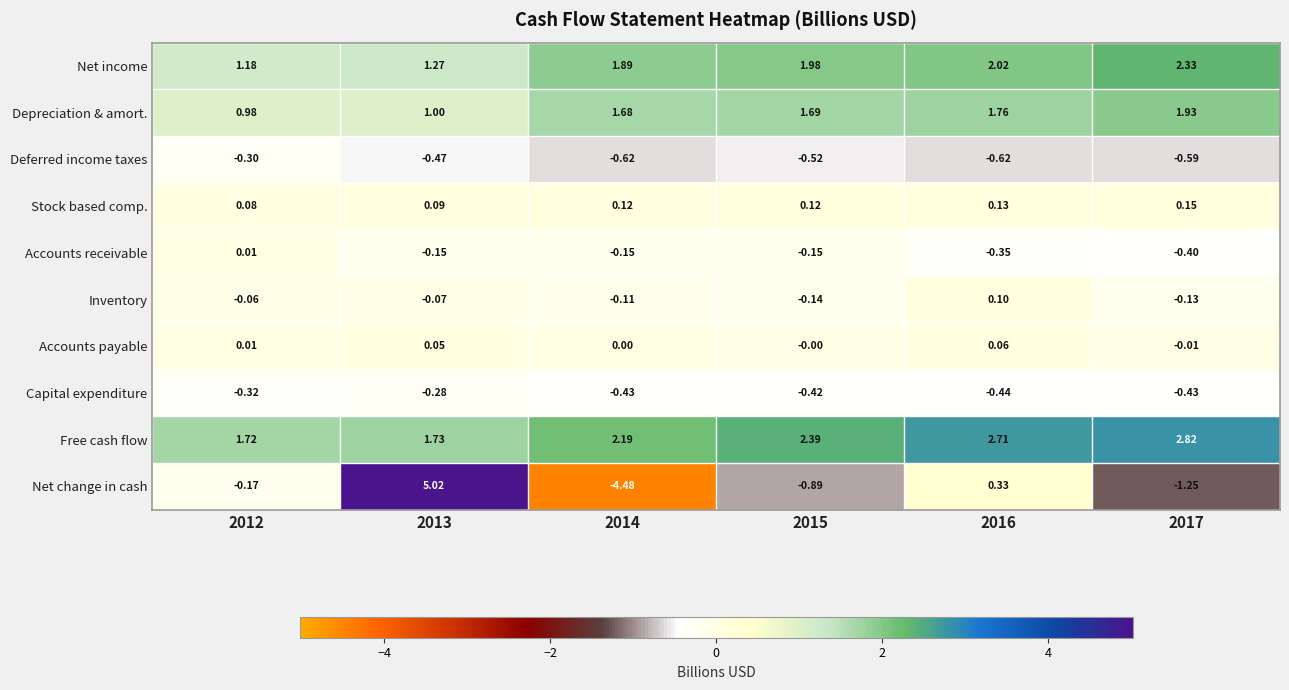

What is the difference between the highest and lowest values at 2017?

4.1